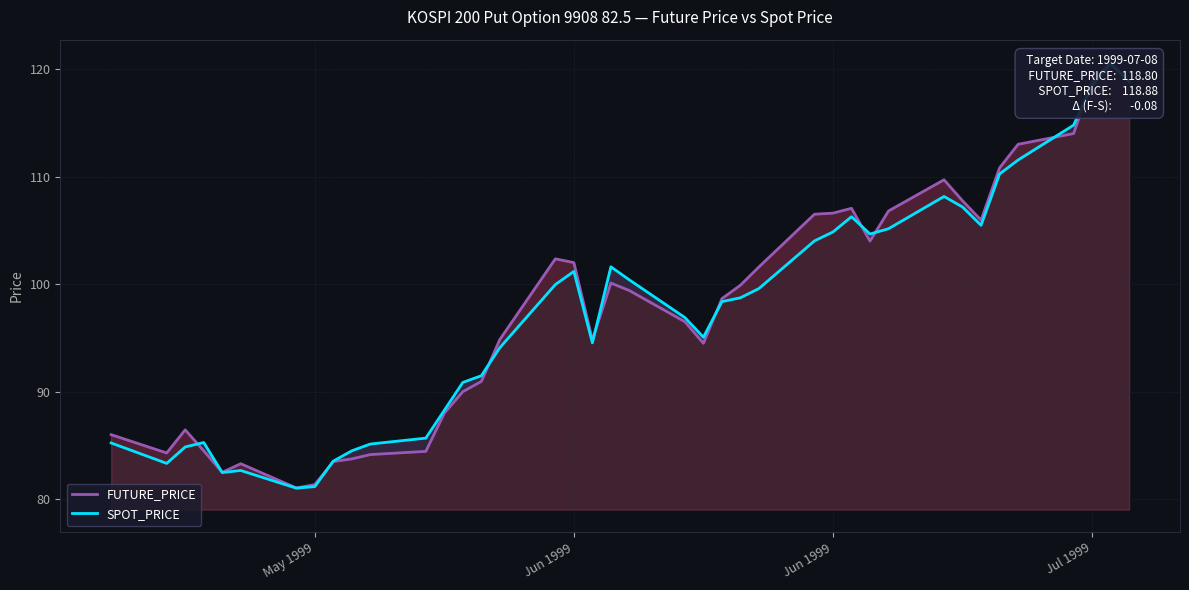

What is the maximum value for FUTURE_PRICE?

120.7